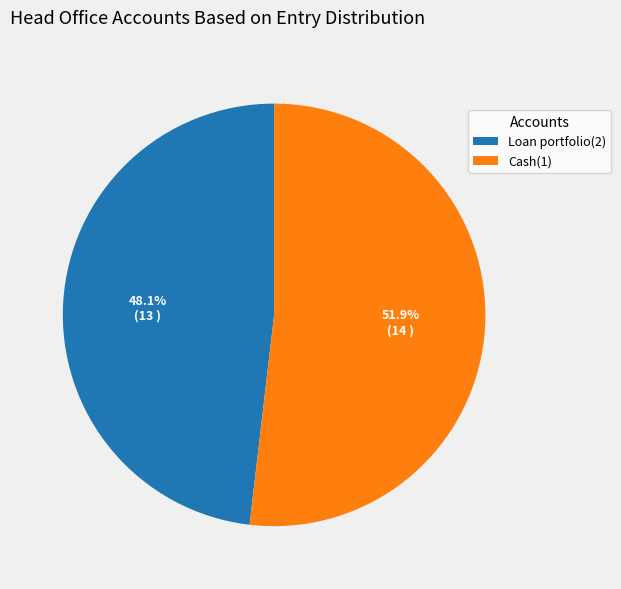

To the nearest percent, what percentage of the pie is Loan portfolio(2)?

48%